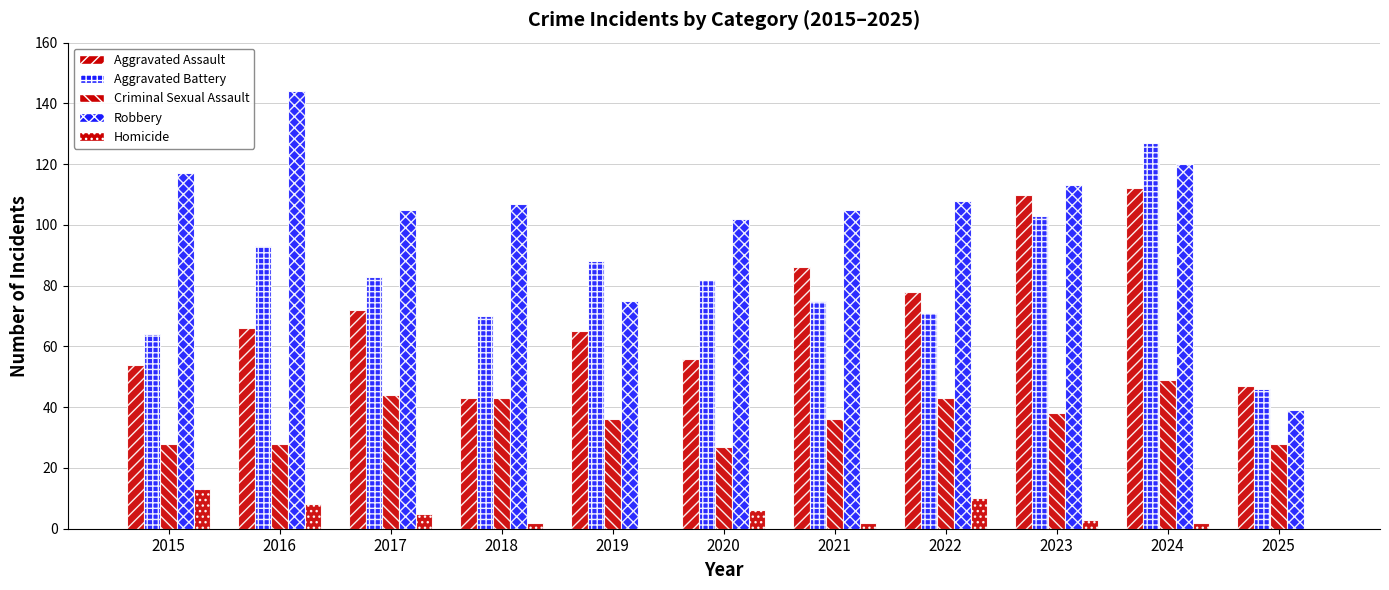

List the labels in order of Aggravated Assault value, smallest first.

2018, 2025, 2015, 2020, 2019, 2016, 2017, 2022, 2021, 2023, 2024